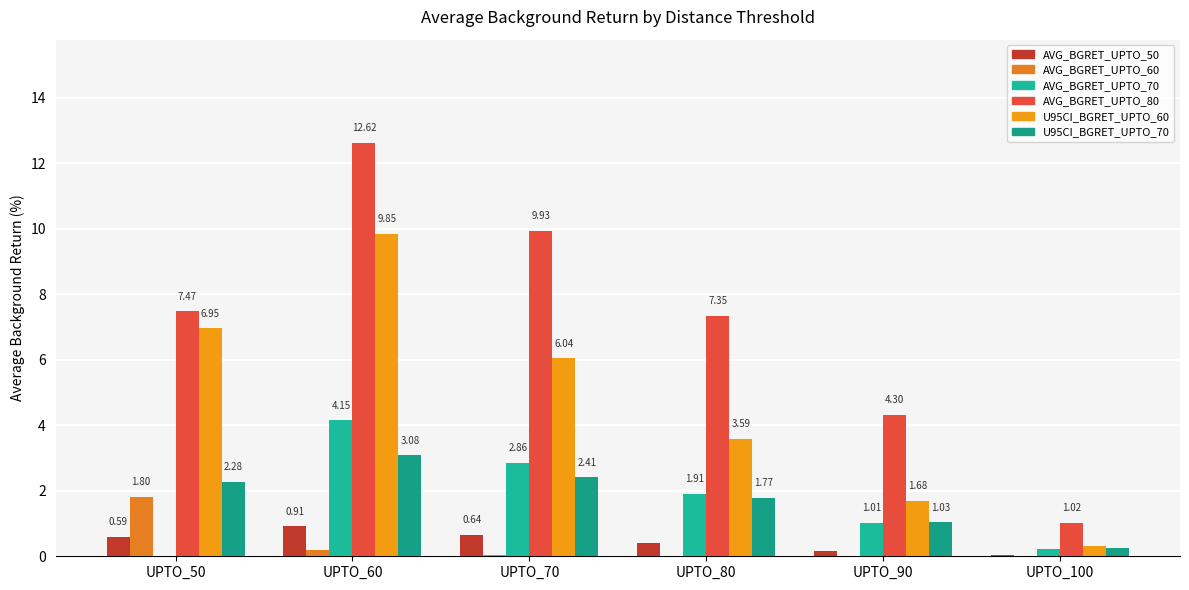

Is it true that U95CI_BGRET_UPTO_70 equals 2.3 at UPTO_50?

True